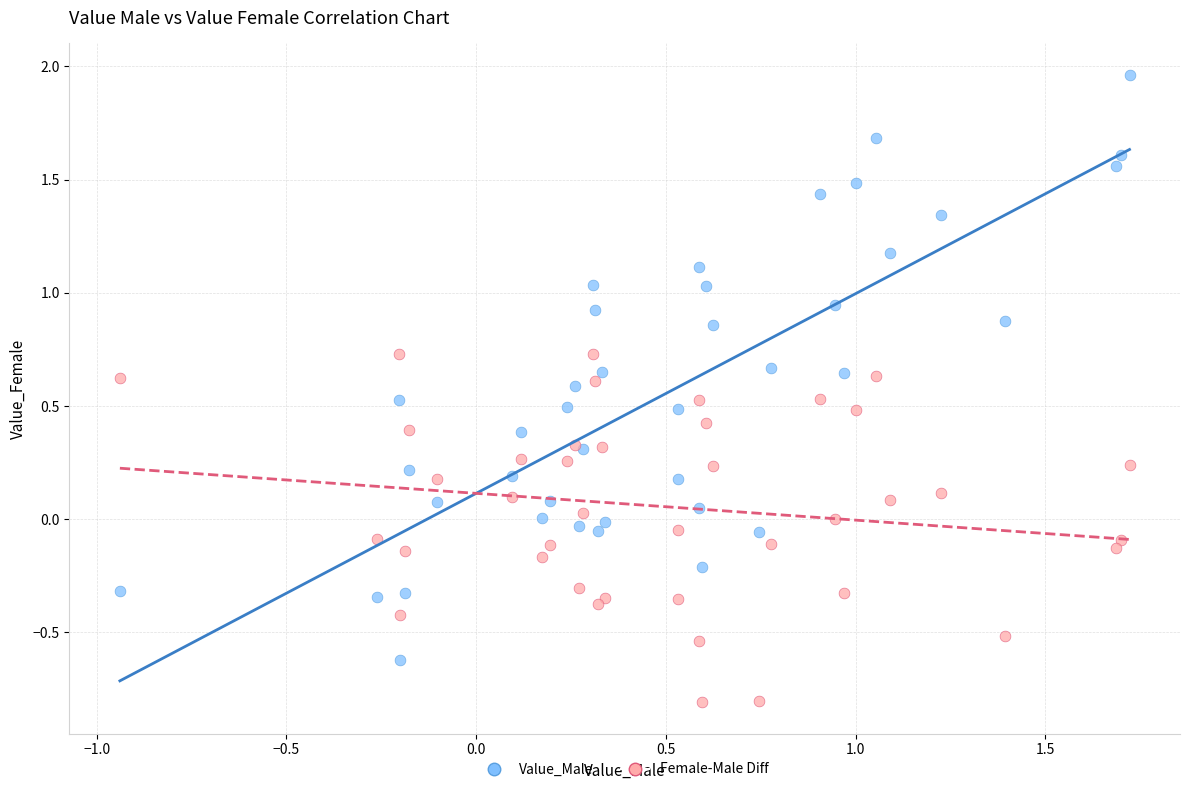

What is the X range (max minus min) for the scatter plot?

2.7